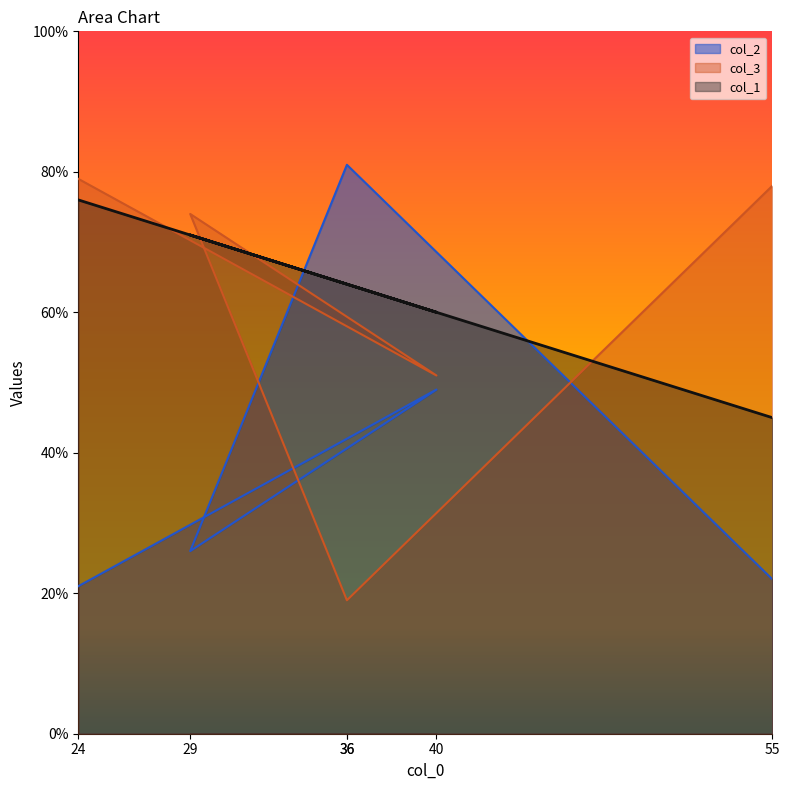

In col_3, how many points are lower than both neighbors (excluding endpoints)?

2